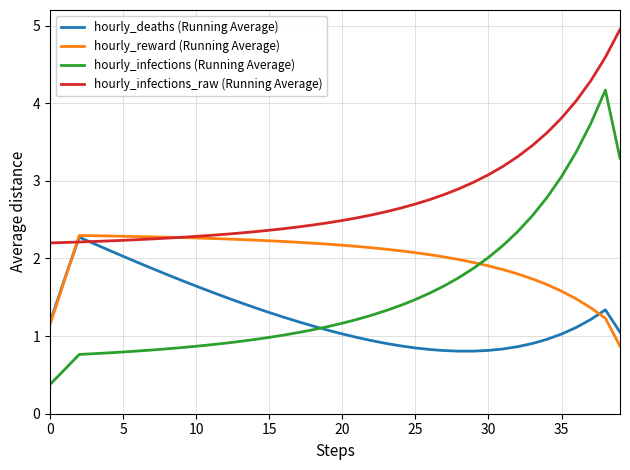

What is the smallest value displayed?

0.4